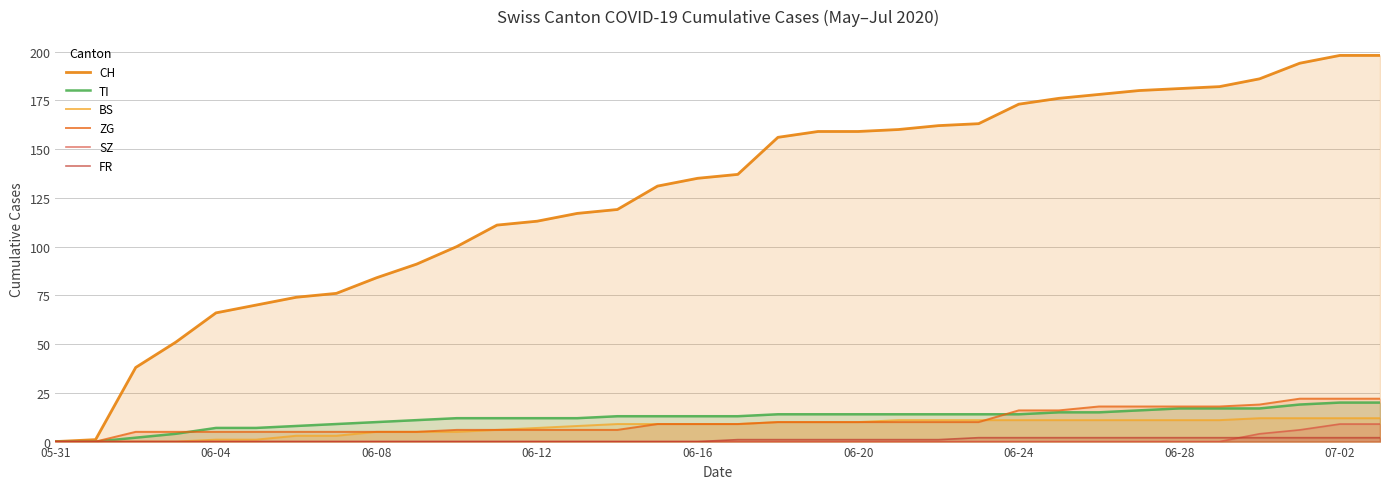

At how many categories does at least one series exceed 156?

15